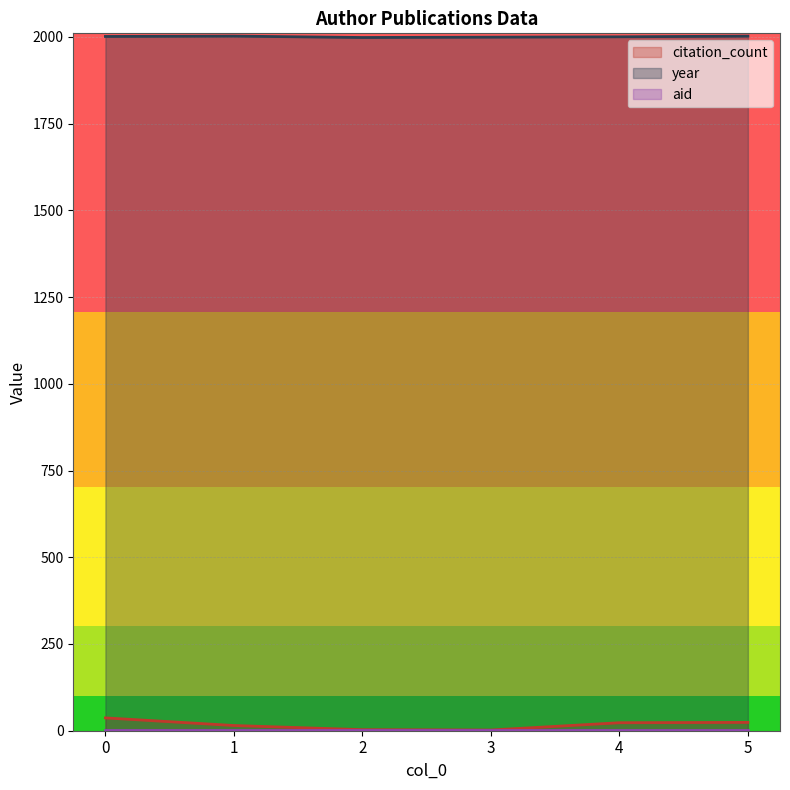

Where is year nearest to the value 2000?

4